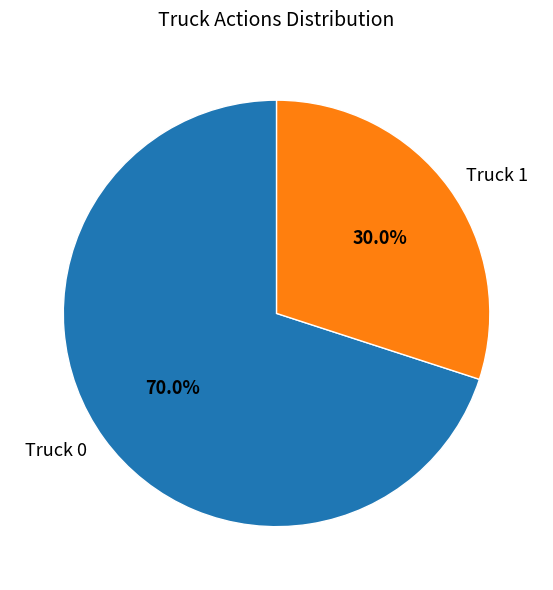

True or false: Truck 0 accounts for 70% of the total.

True